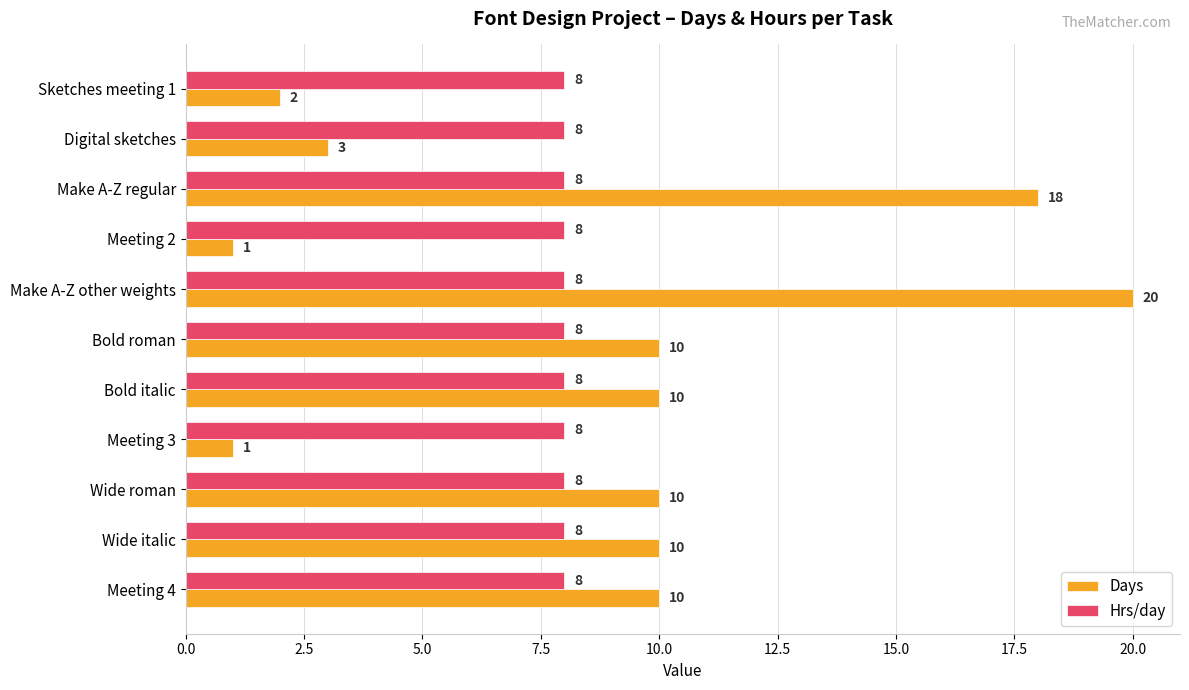

Rank the series by their average value, from lowest to highest.

Hrs/day, Days